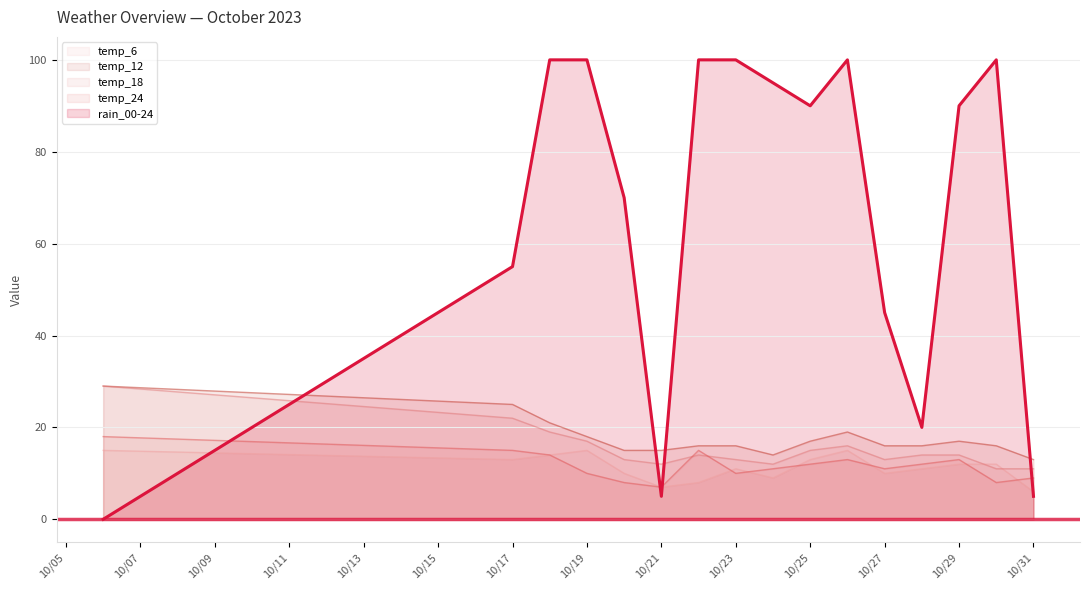

True or false: temp_12 and temp_18 intersect in this chart.

False